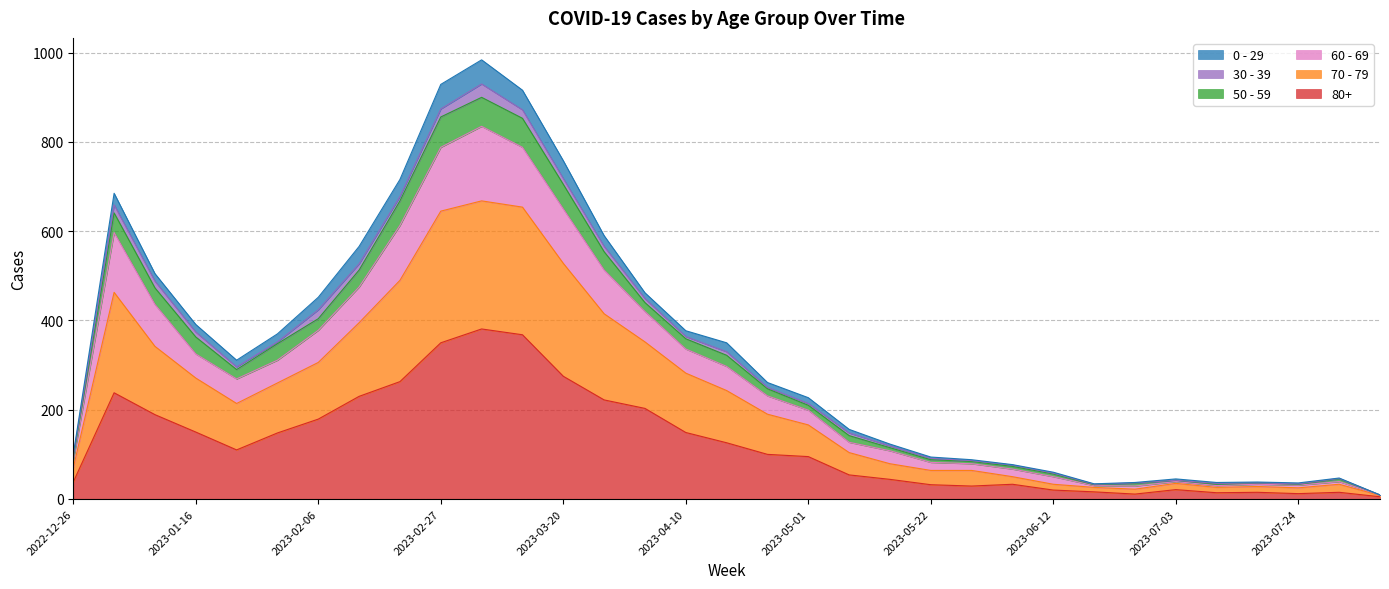

True or false: 80+ and 70 - 79 intersect in this chart.

False